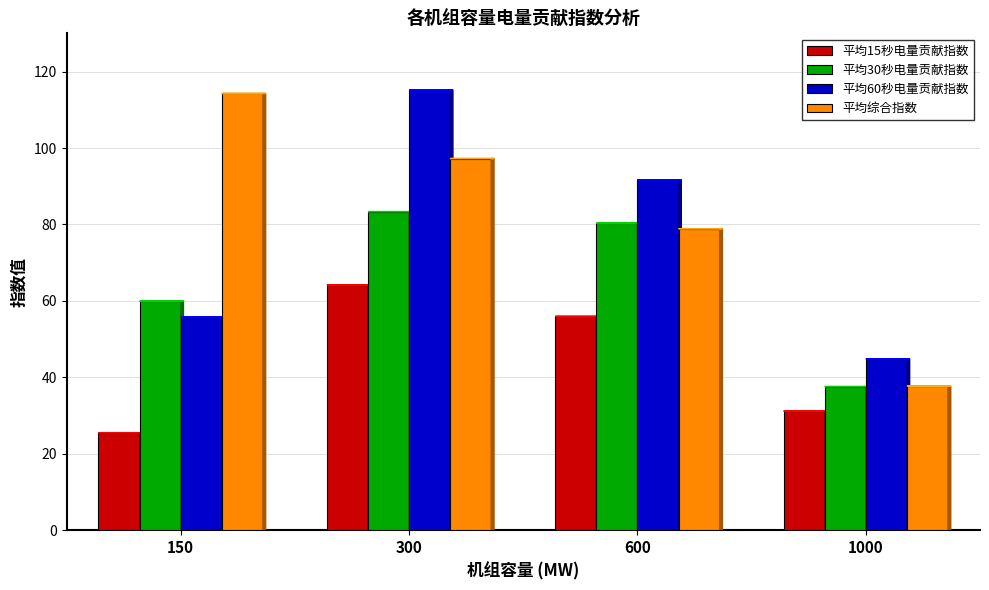

What is the smallest value displayed?

25.5